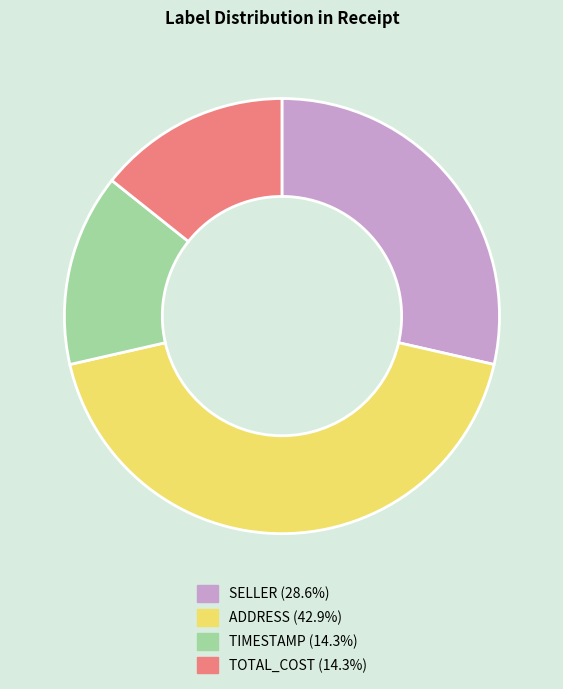

Does TIMESTAMP (14.3%) represent more than half of the total?

No